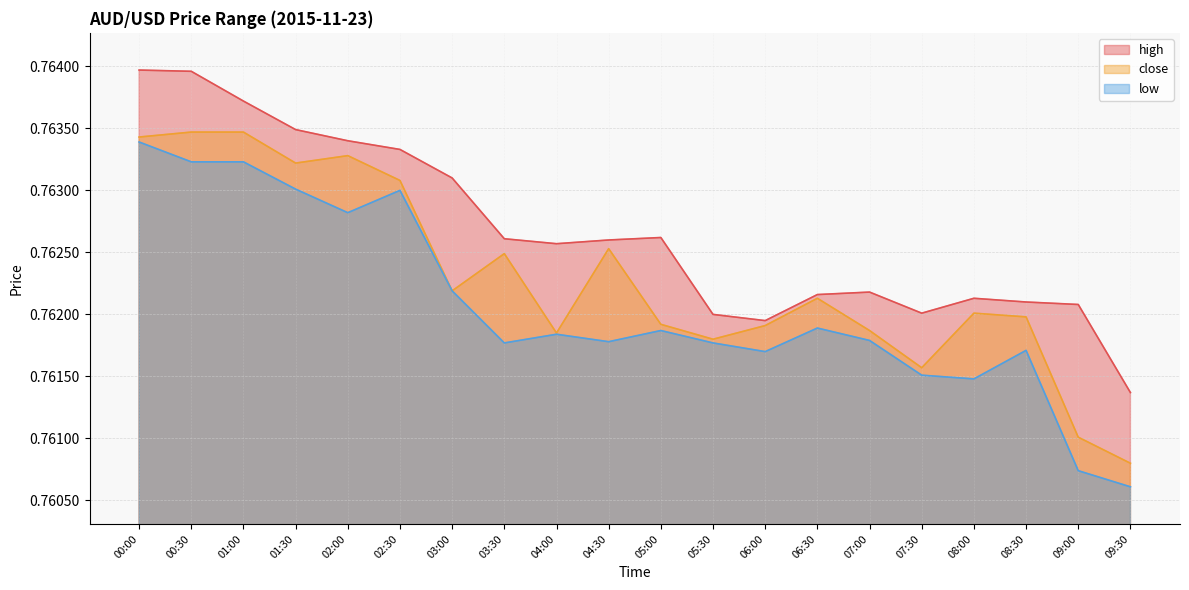

Between 03:00 and 09:00, which series saw the biggest shift?

low